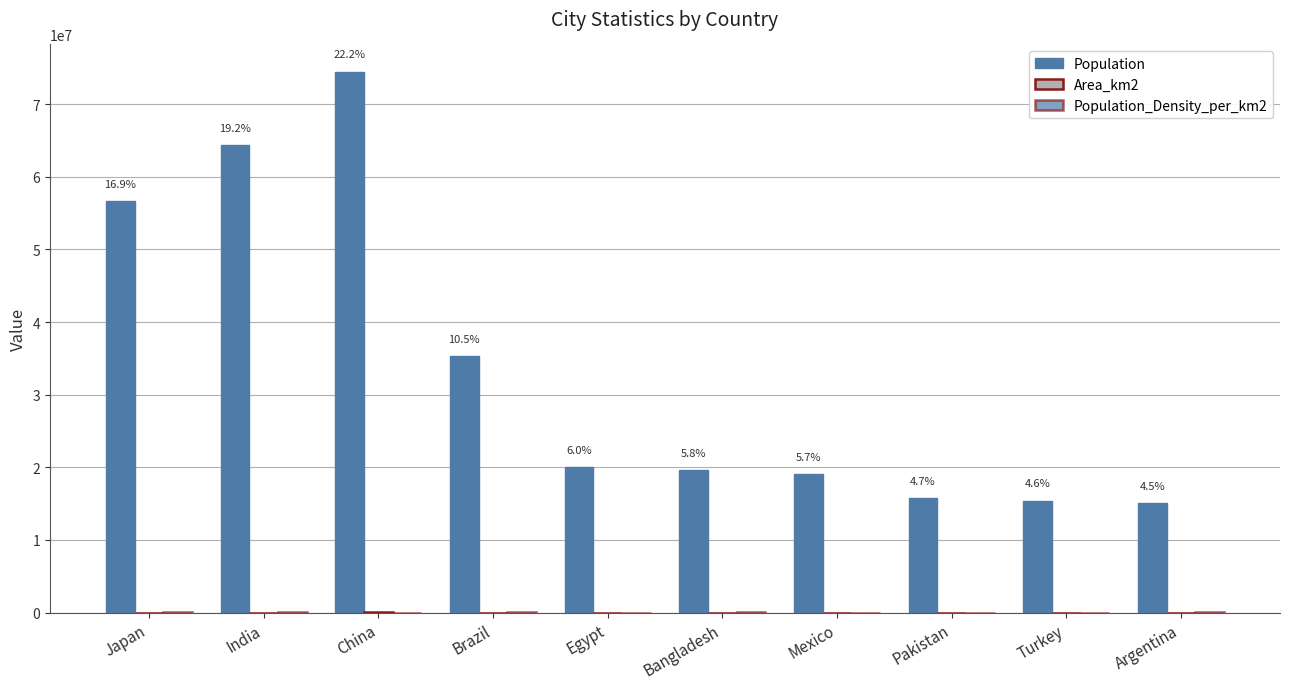

How many groups of bars are there?

10